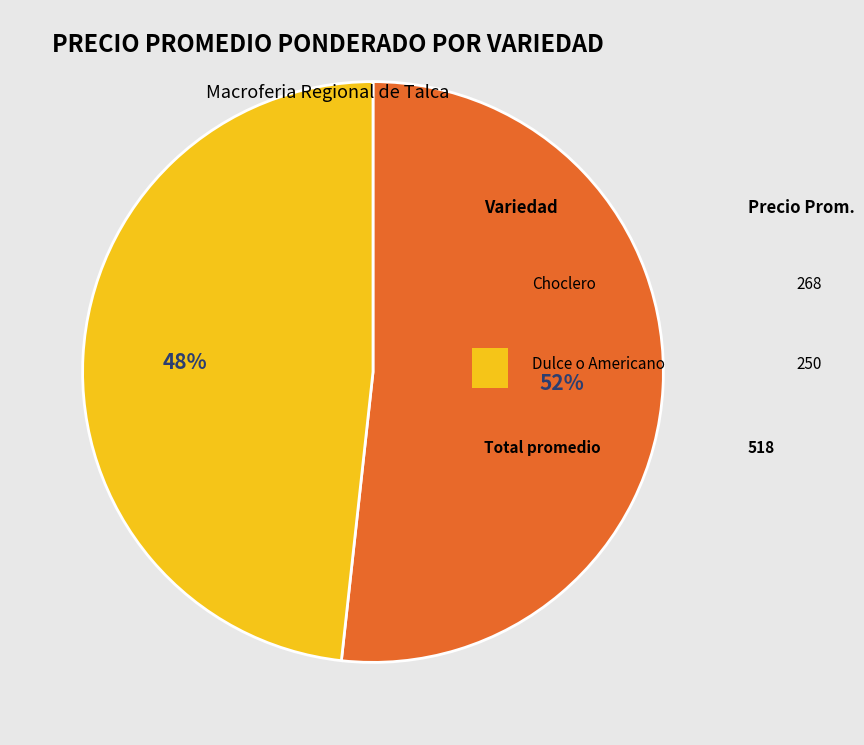

How many slices are in this pie chart?

2